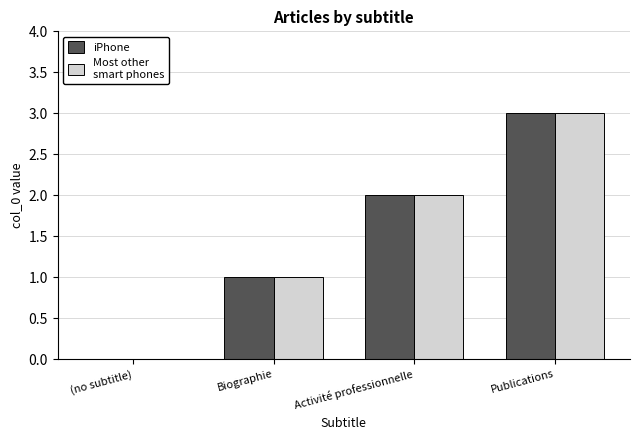

Count the number of data series in this chart.

2